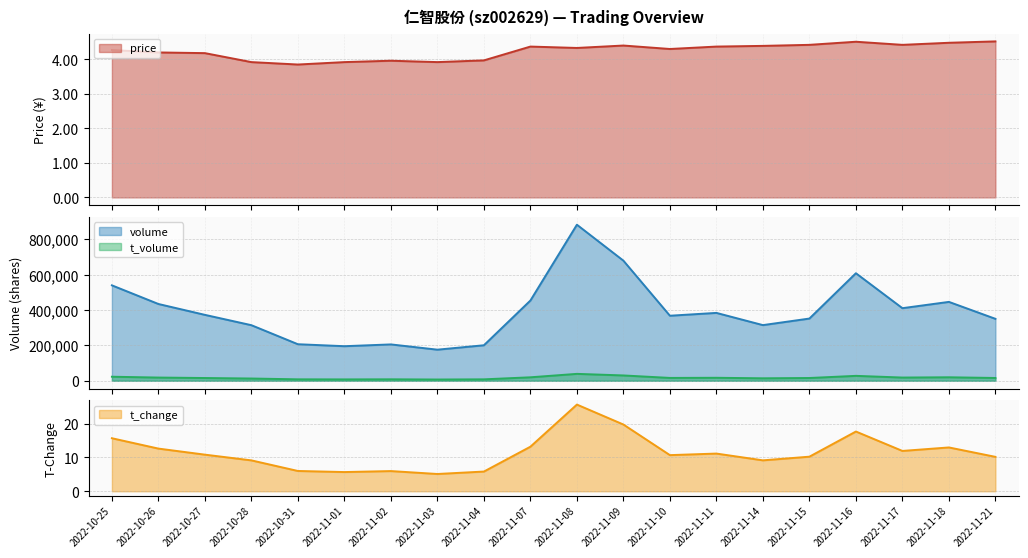

Does the chart have visible grid lines?

Yes